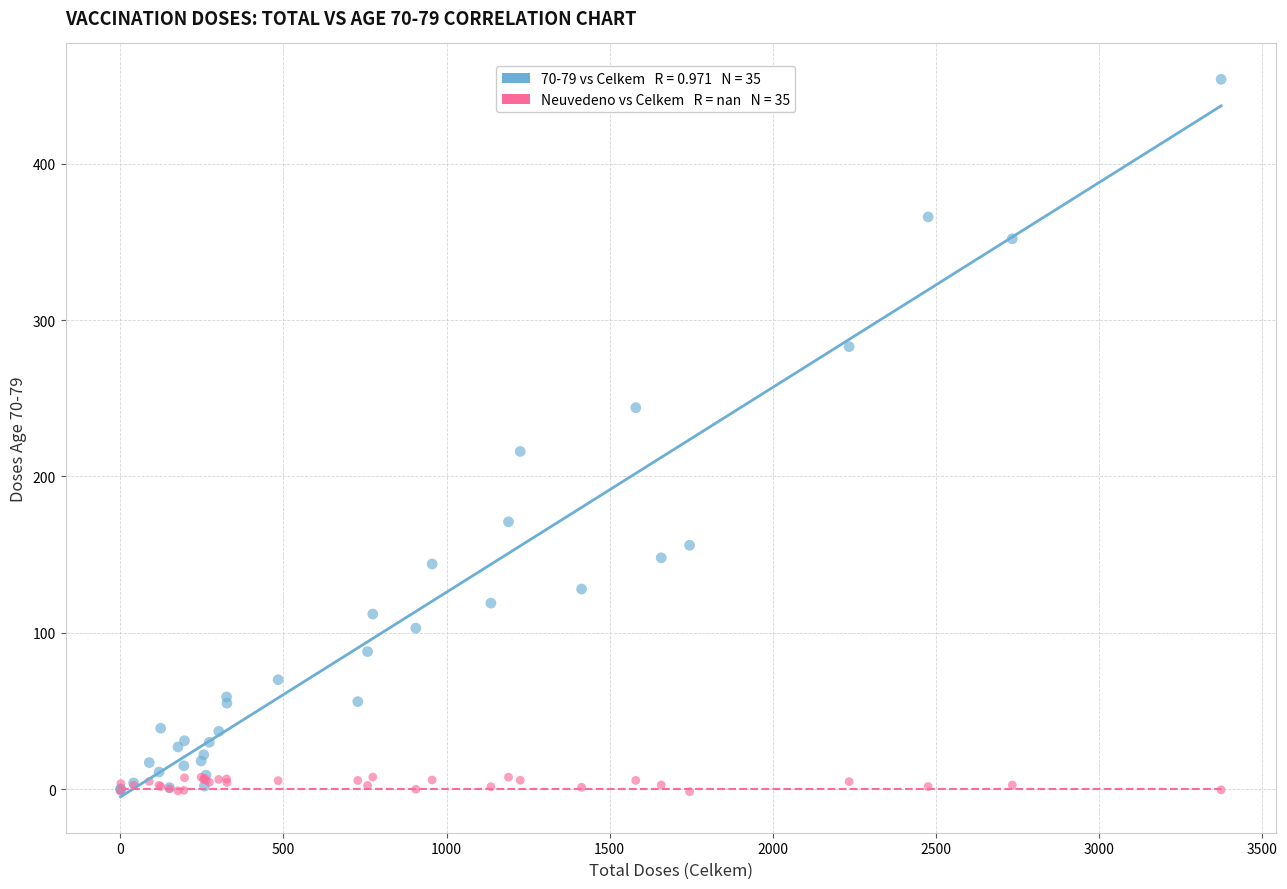

Across all series, what Y value is closest to 226?

216.0